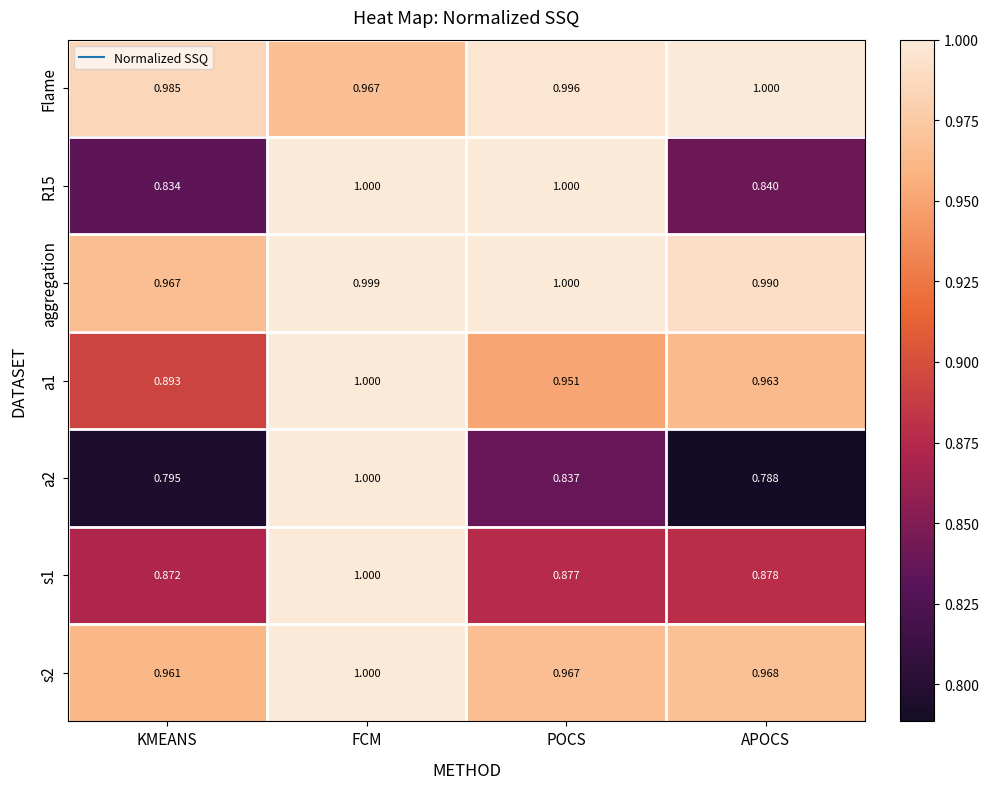

At which label does s1 reach its minimum?

KMEANS